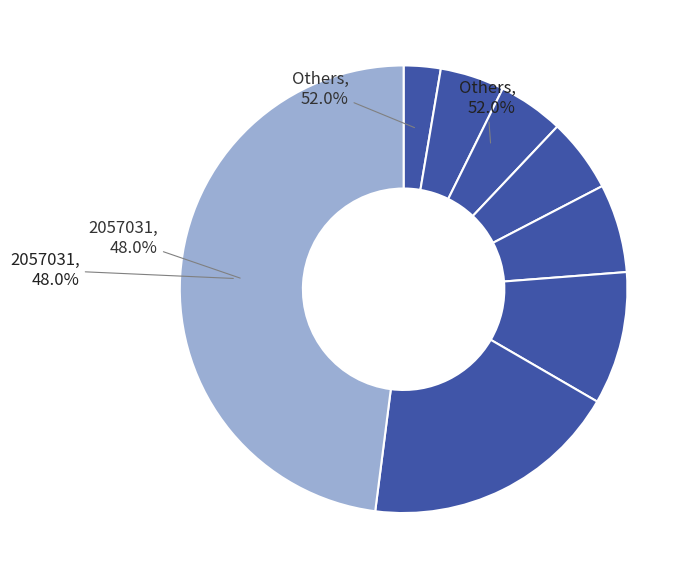

Does 5860815 represent more than half of the total?

No